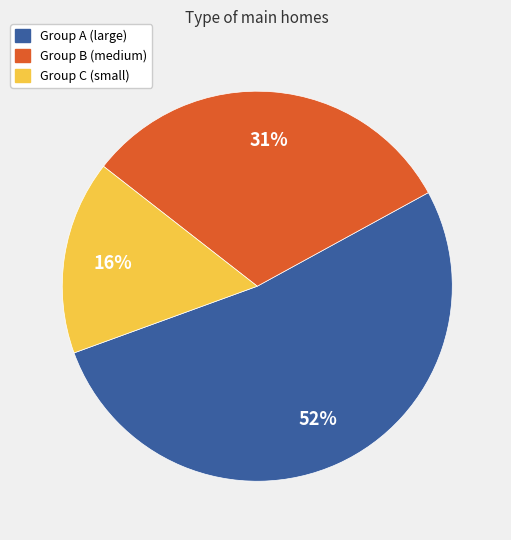

To the nearest percent, what is the average slice percentage?

33%